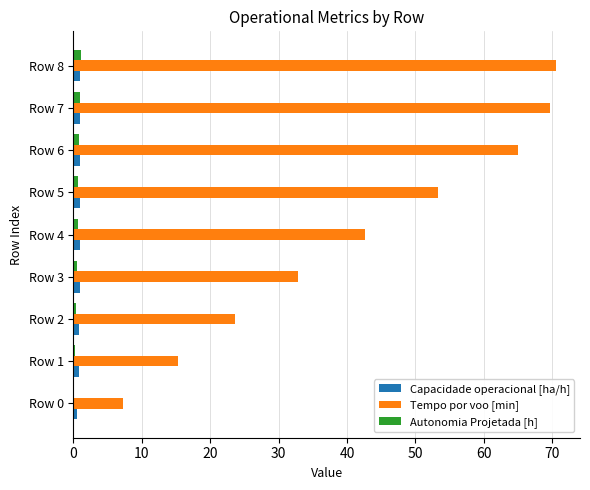

What is the sum of all Capacidade operacional [ha/h] values?

7.8